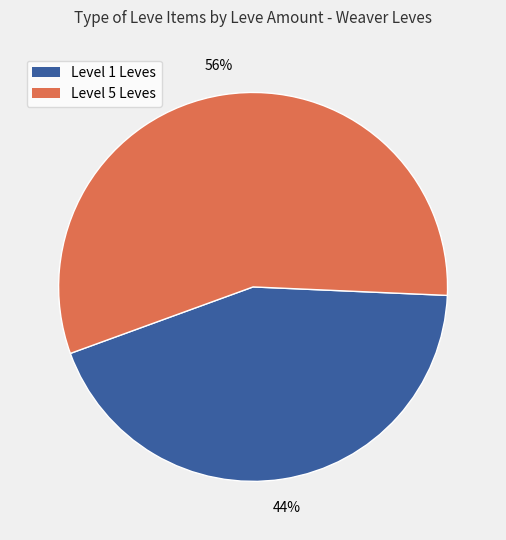

True or false: Level 5 Leves accounts for 48% of the total.

False